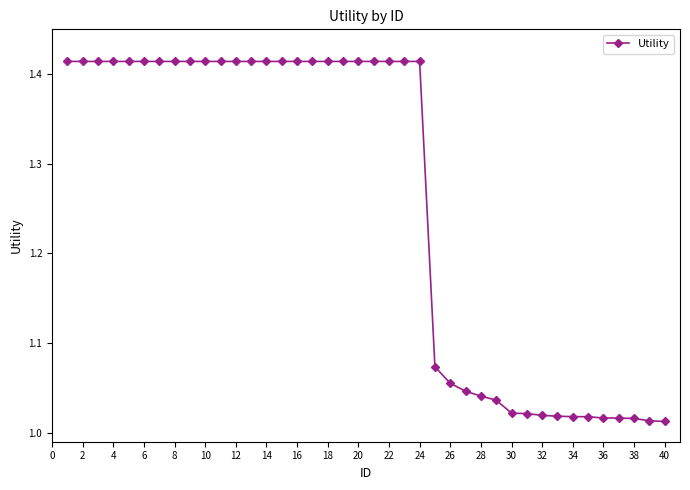

What is the sum of all values?

50.4